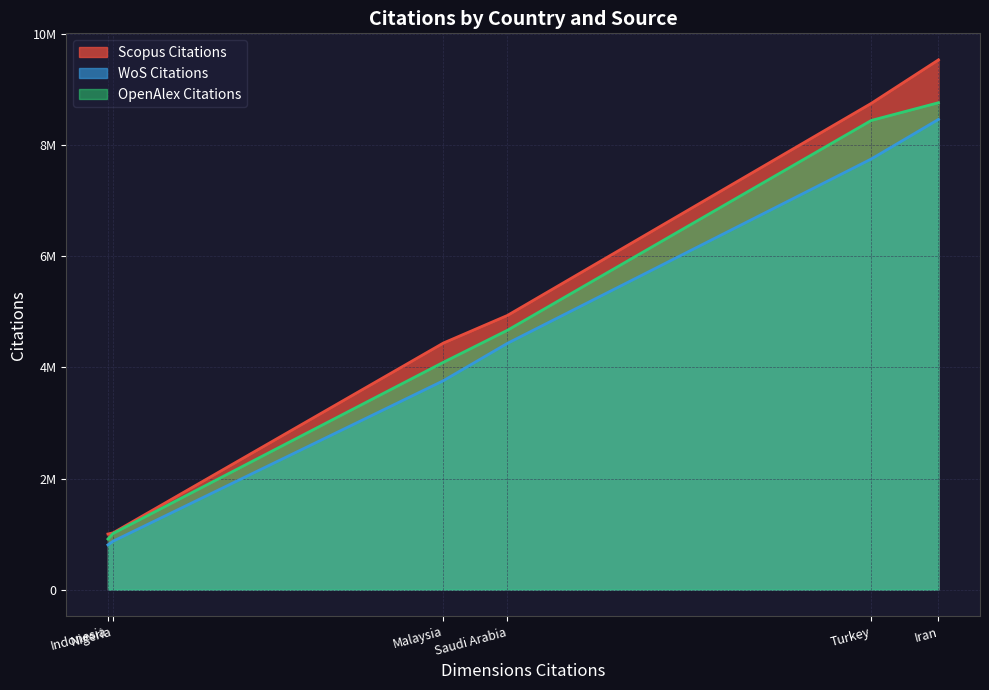

How many values in the OpenAlex Citations series are below 4670558?

3